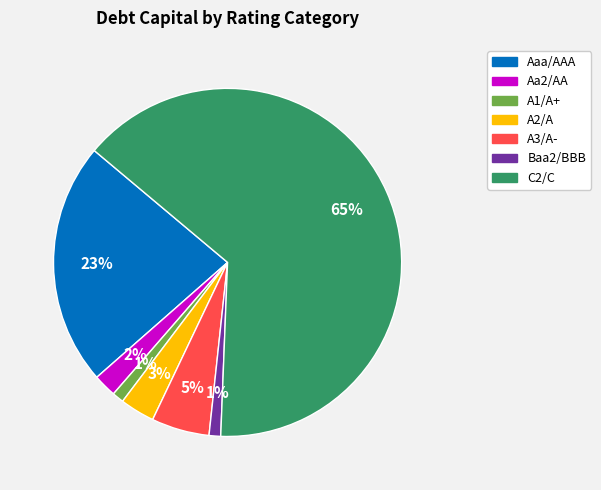

Is the sum of A3/A- and A1/A+ greater than half?

No